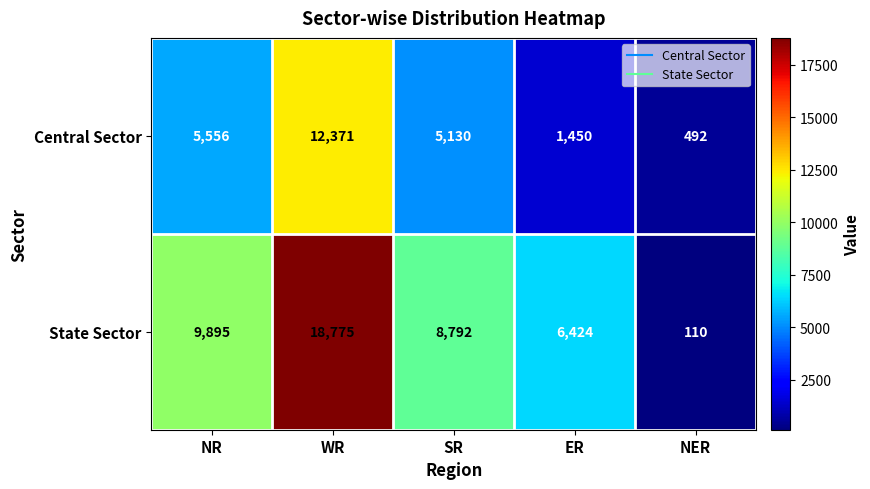

Where does the State Sector series first go above 8792?

NR